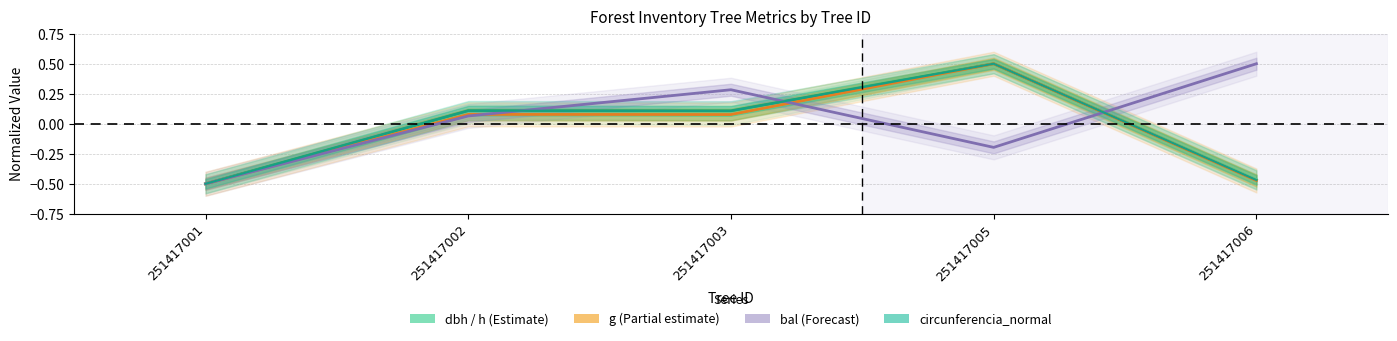

How many positive values does the circunferencia_normal series have?

3